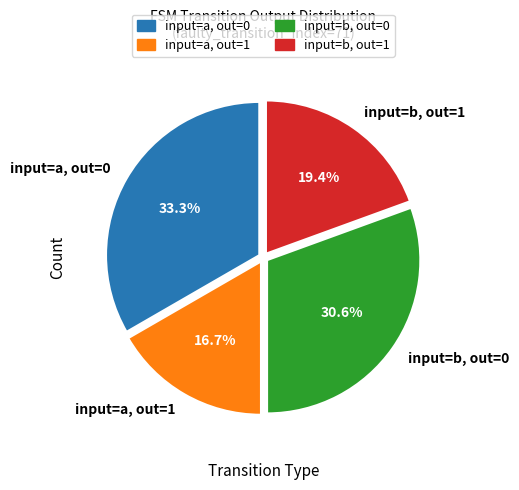

What is the smallest slice in the pie chart?

input=a, out=1